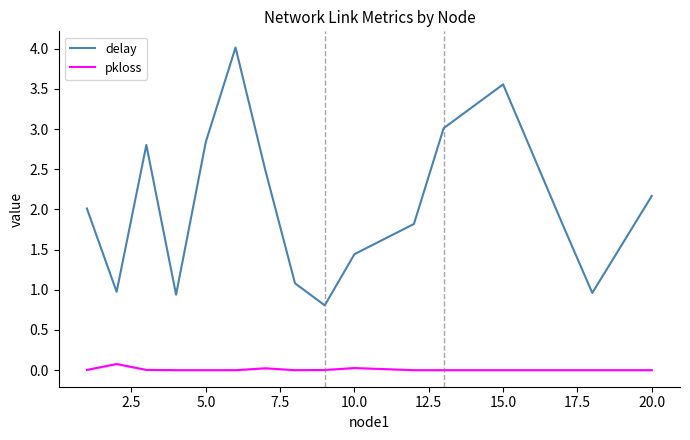

How many data points in delay are above 2?

8